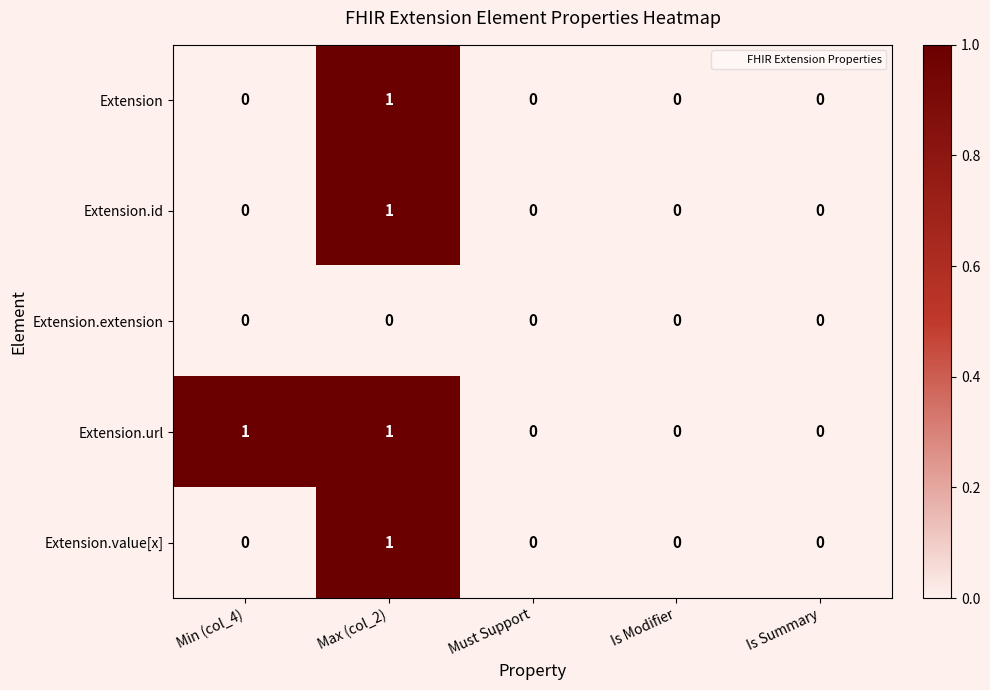

Between Min (col_4) and Must Support, which series saw the biggest shift?

Extension.url